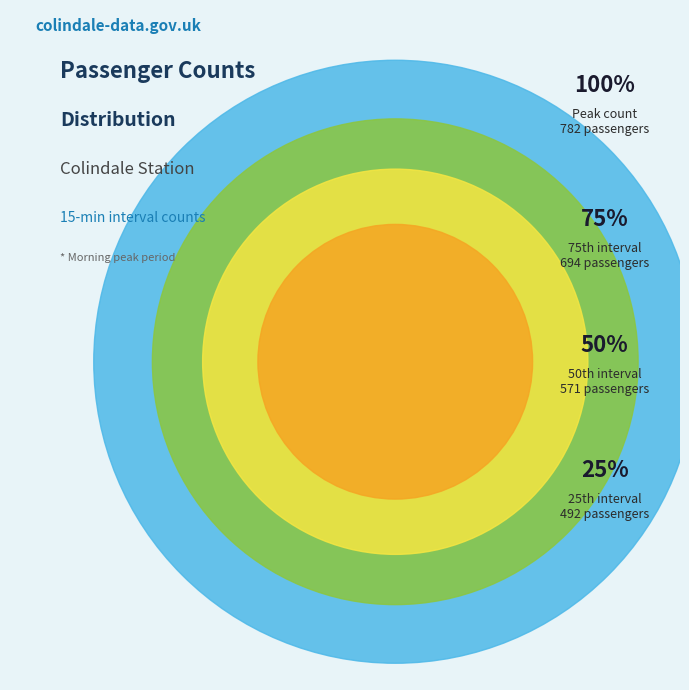

The Mean slice represents 93% of the pie. True or false?

False